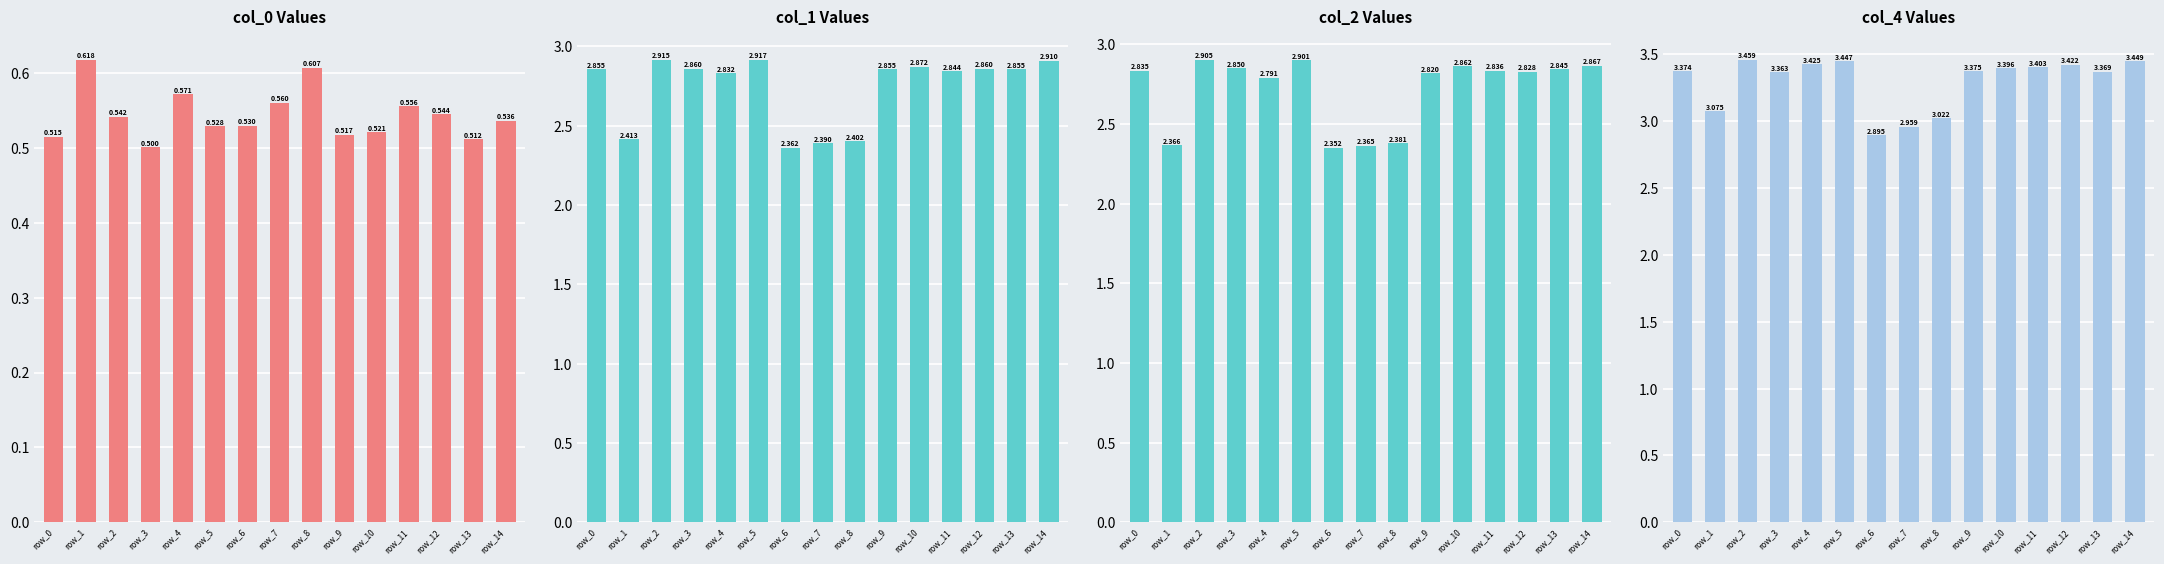

How many distinct data groups are displayed?

4